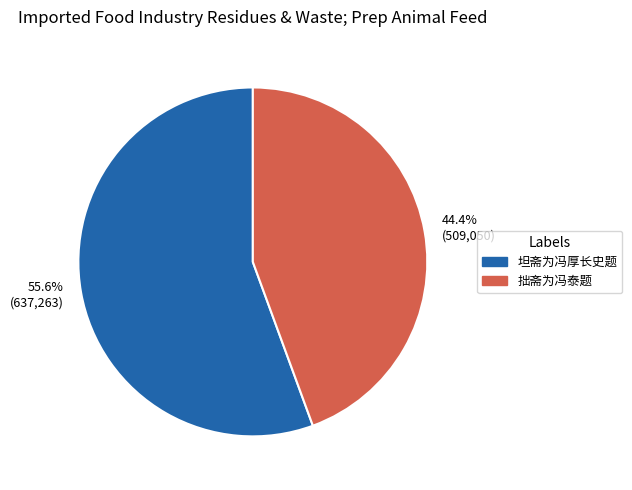

Combined, what portion of the pie is 坦斋为冯厚长史题 and 拙斋为冯泰题?

100.0%